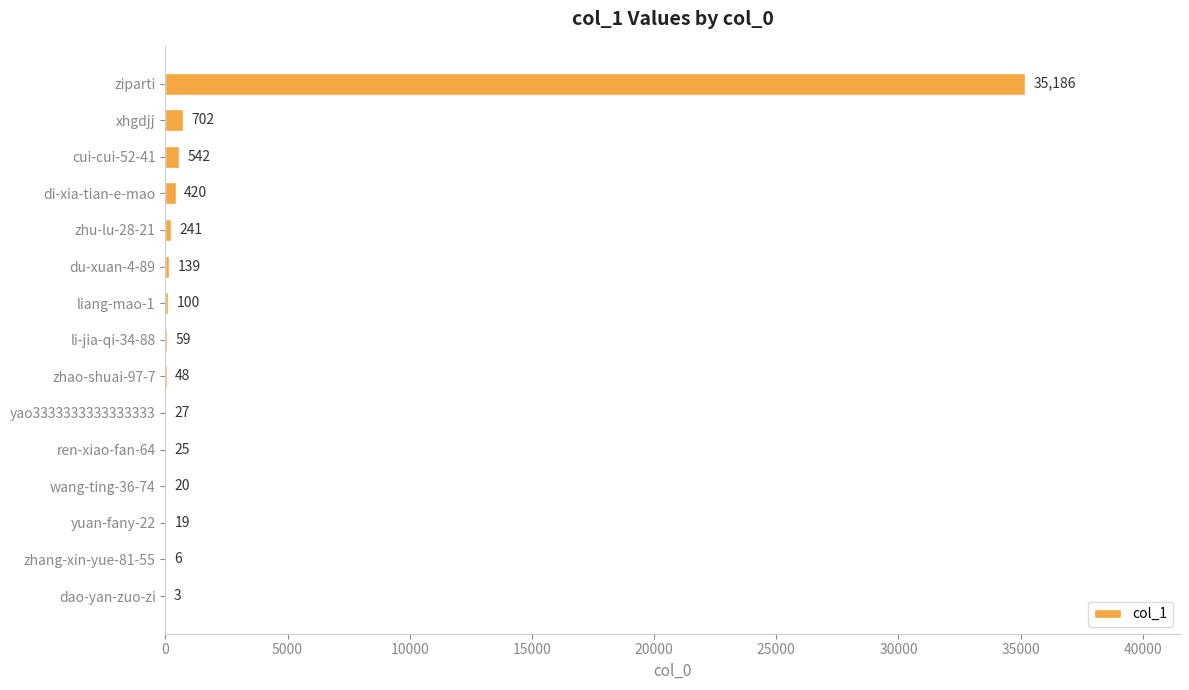

What is the sum of all values?

37537